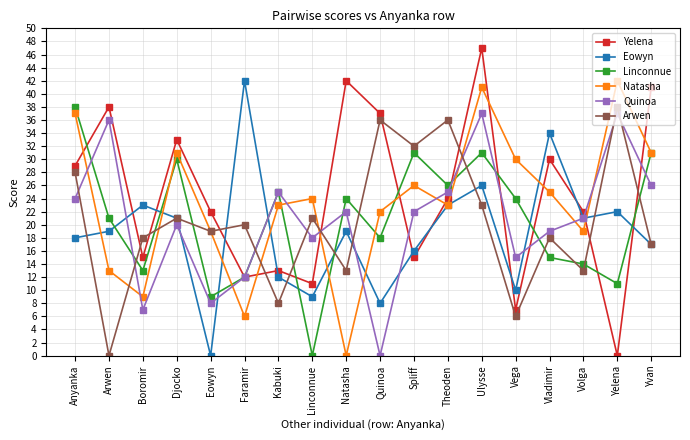

True or false: Arwen has a value of 43 at Anyanka.

False